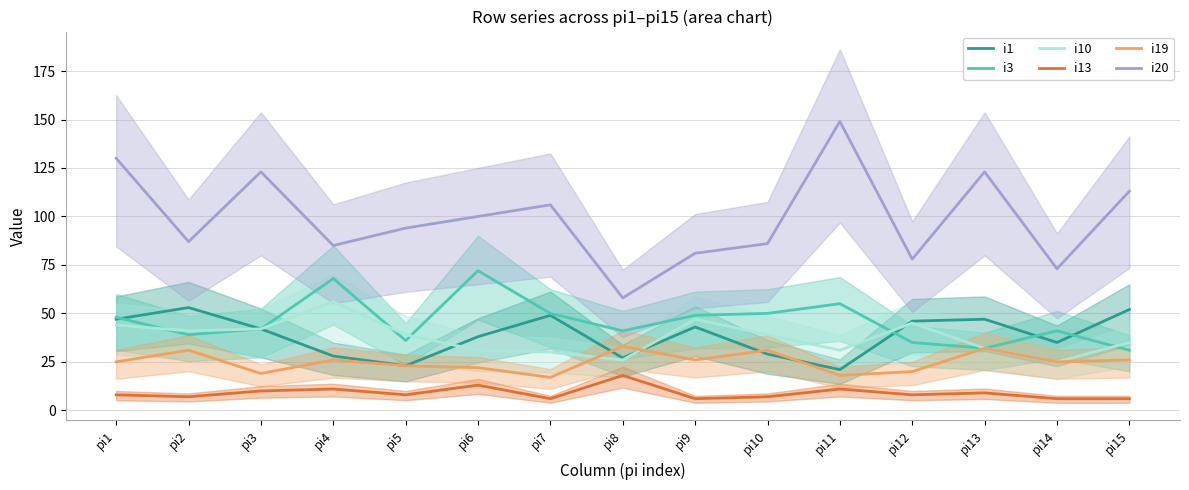

In i1, how many points are lower than both neighbors (excluding endpoints)?

4